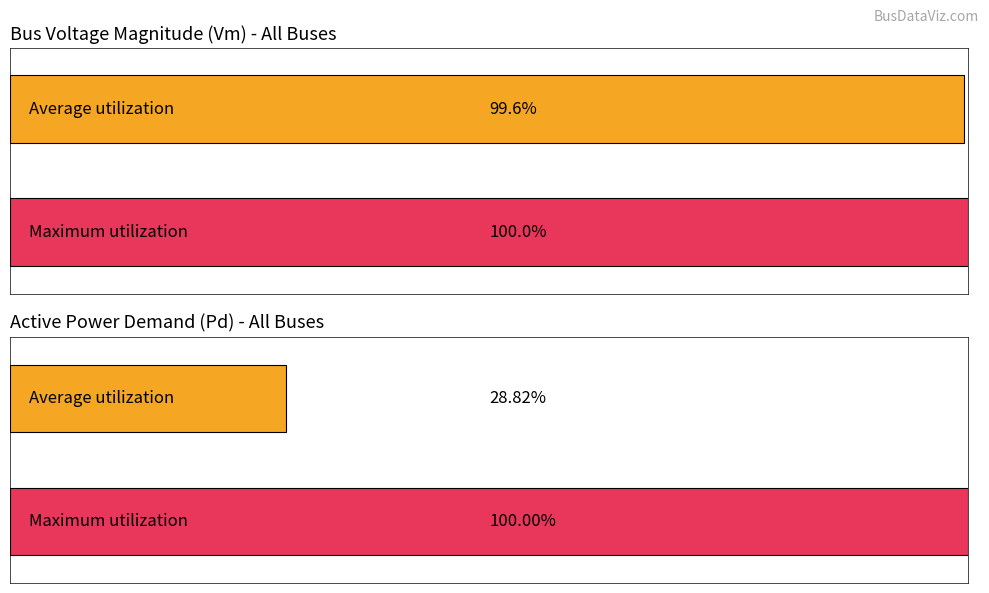

Is the value of Pd at 33 greater than the value of Vm at 2?

No